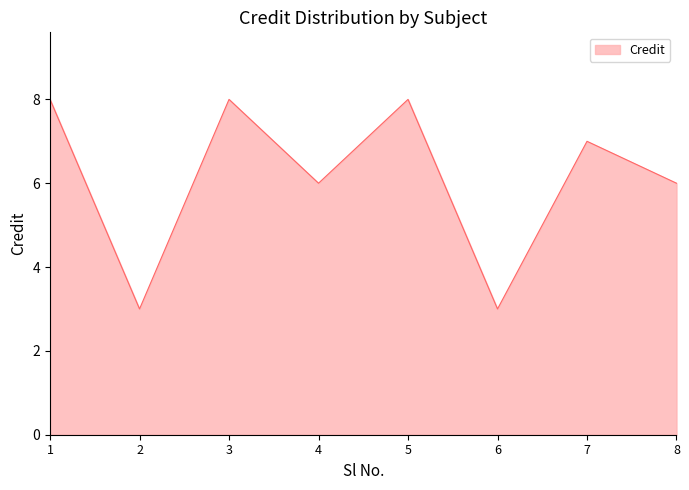

How many interior local valleys (lower than both neighbors) does the data have?

3